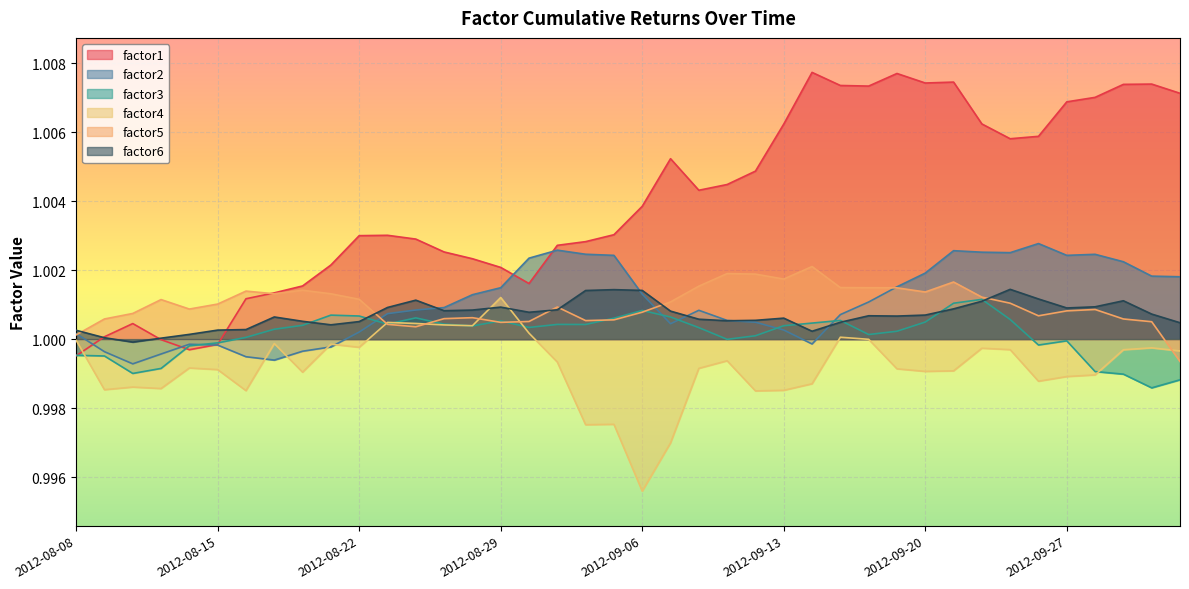

Where do factor6 and factor3 first cross each other?

2012-08-20 and 2012-08-21